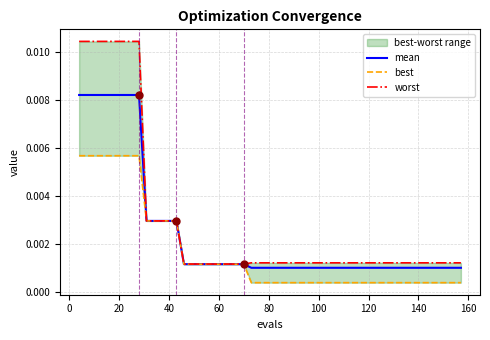

True or false: mean and best intersect in this chart.

False